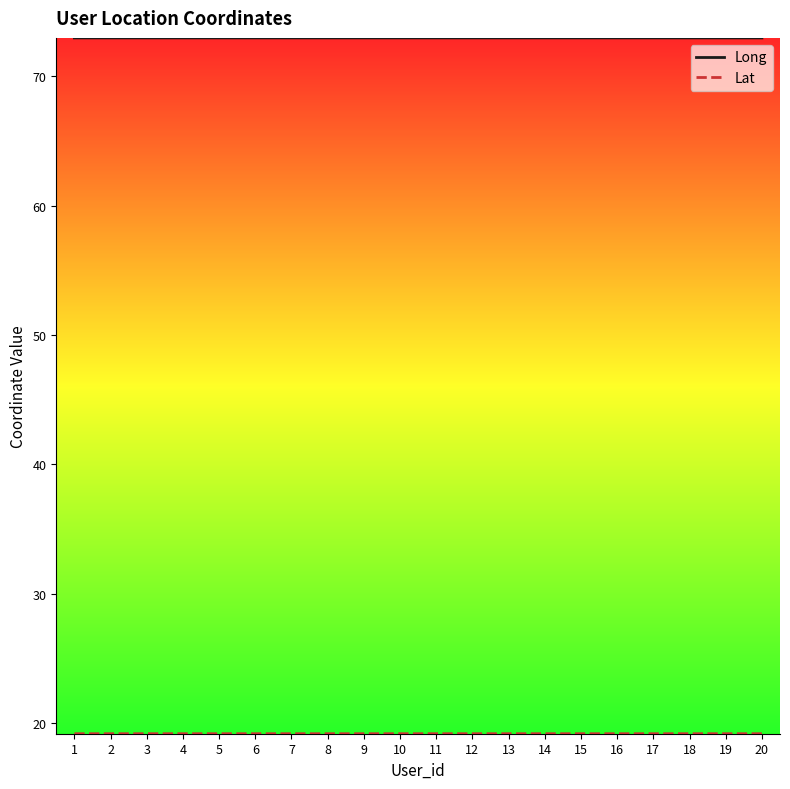

The Long series shows 73.0 at 10. True or false?

True